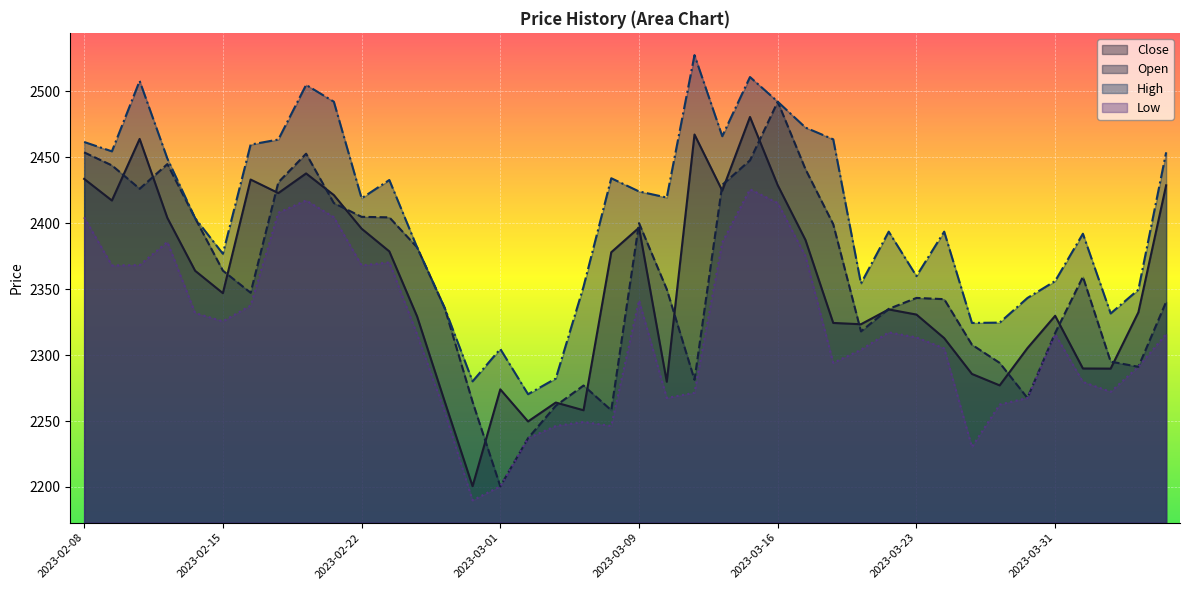

Which category has the highest value in the Close series?

2023-03-15